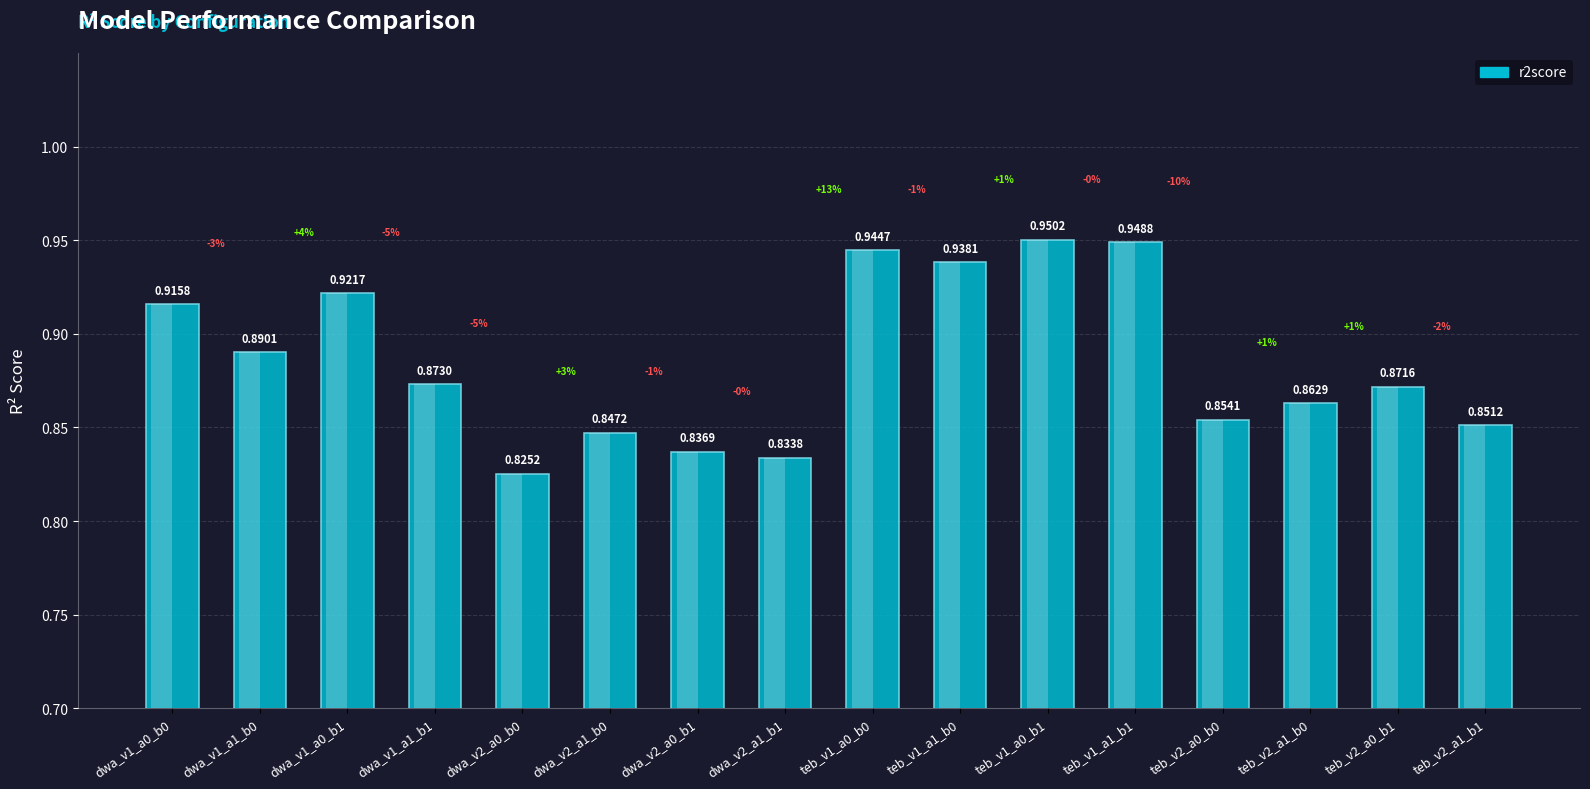

Count the number of data series in this chart.

1